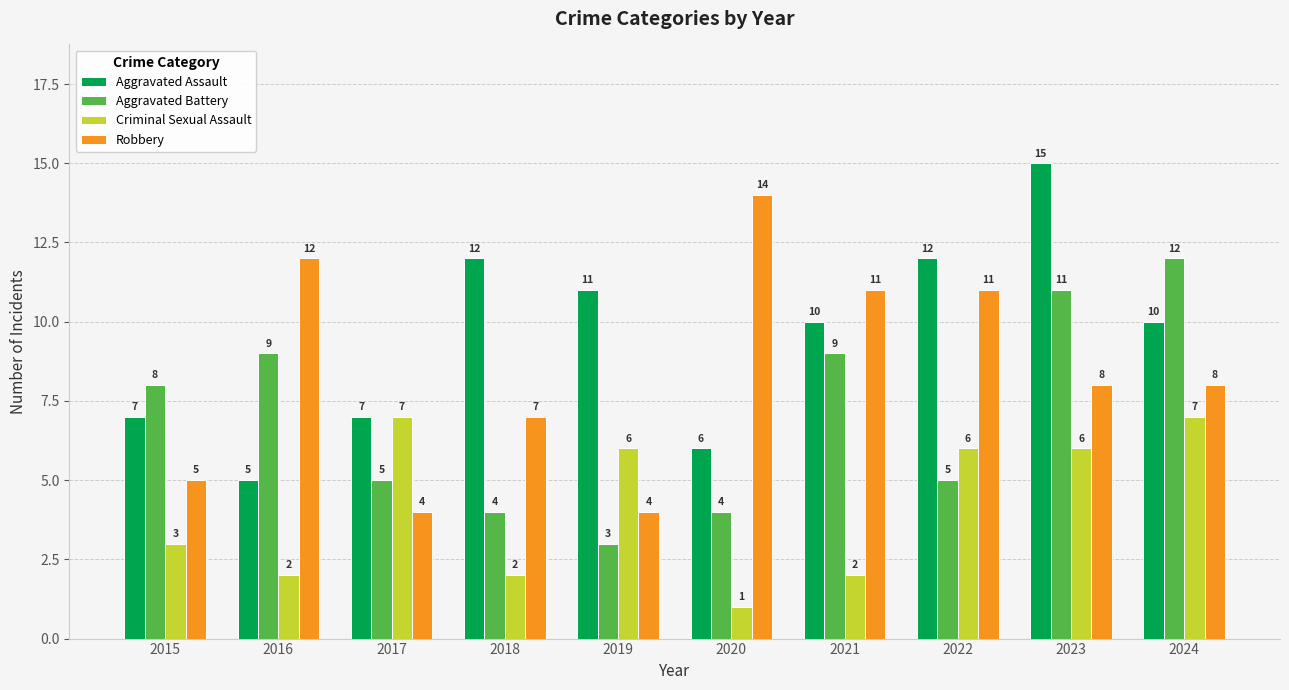

What is the difference between the second highest and second lowest values in the Aggravated Assault series?

6